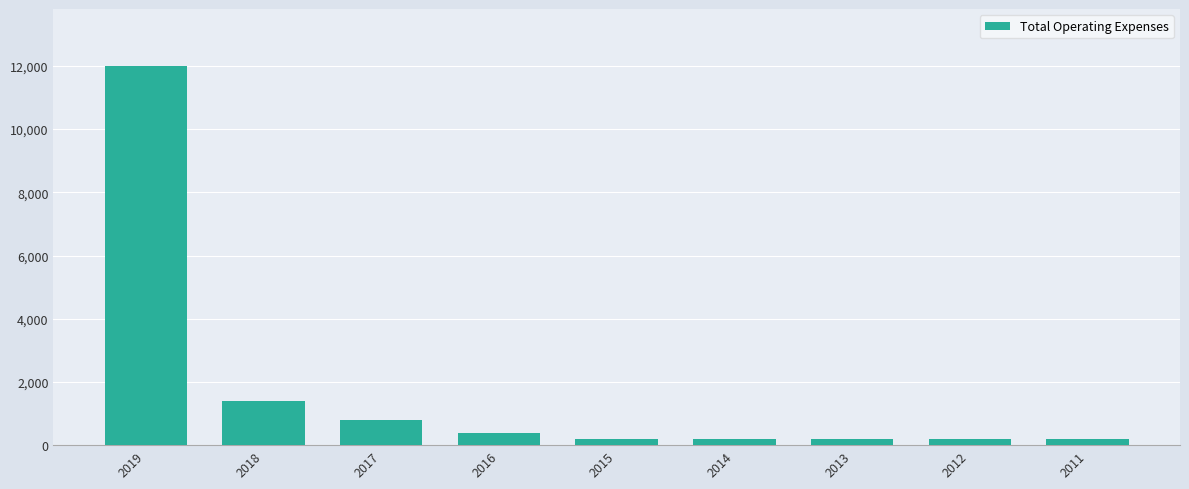

What is the smallest value displayed?

200